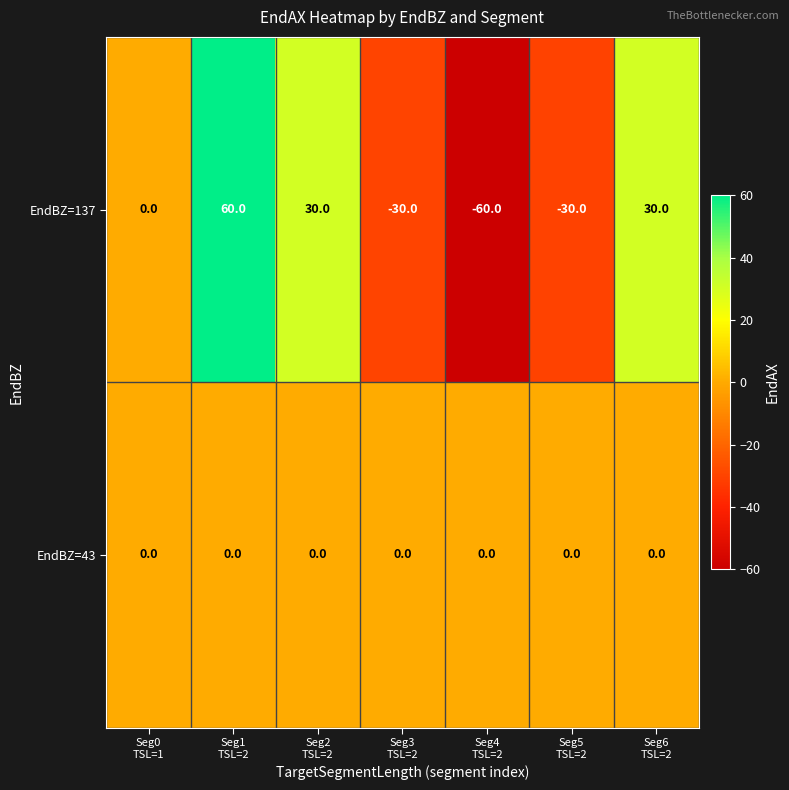

Count the number of categories in the chart.

7